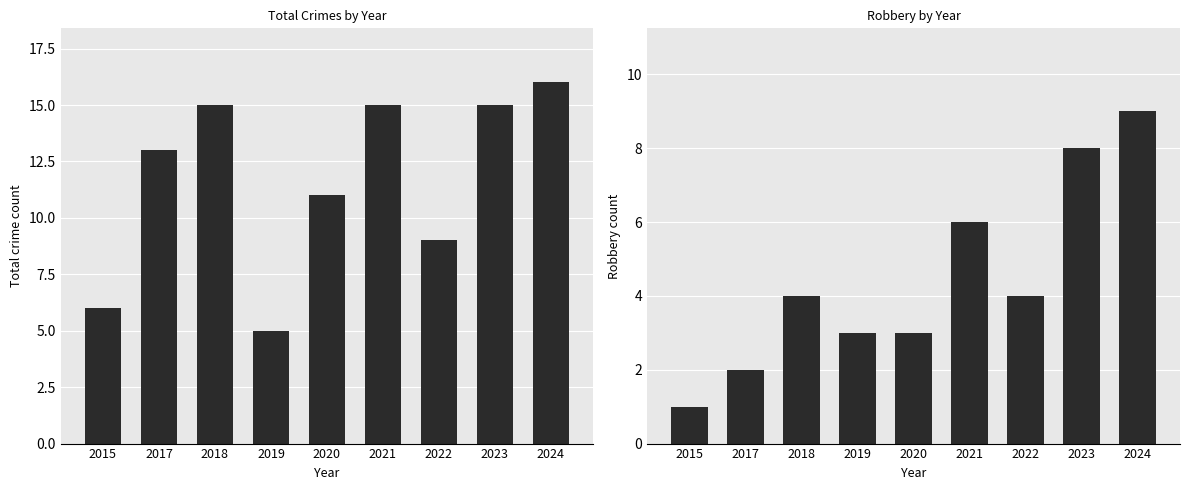

At which category is the sum across all series the highest?

2024